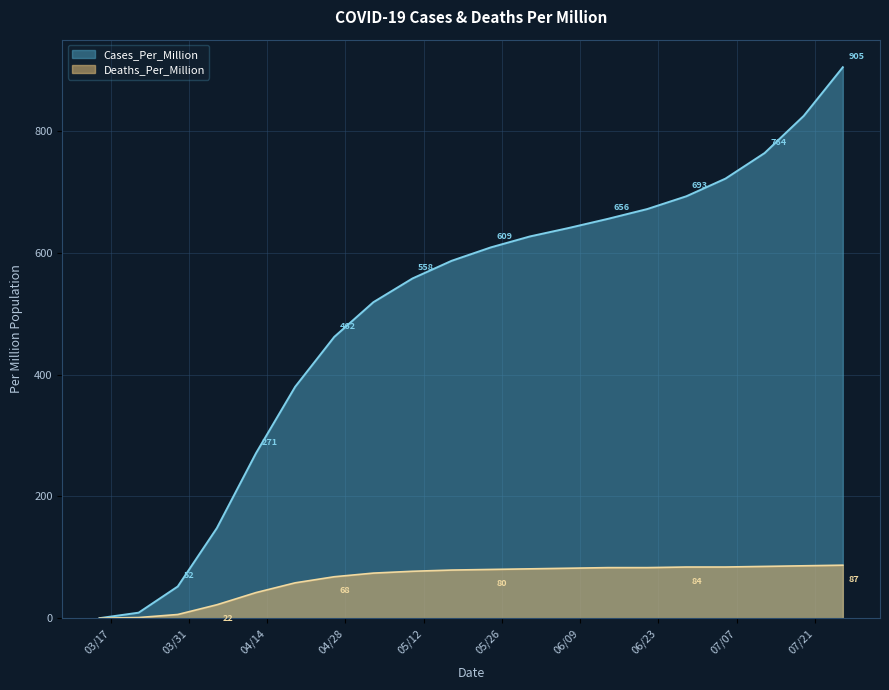

How many values in Cases_Per_Million are above zero?

19